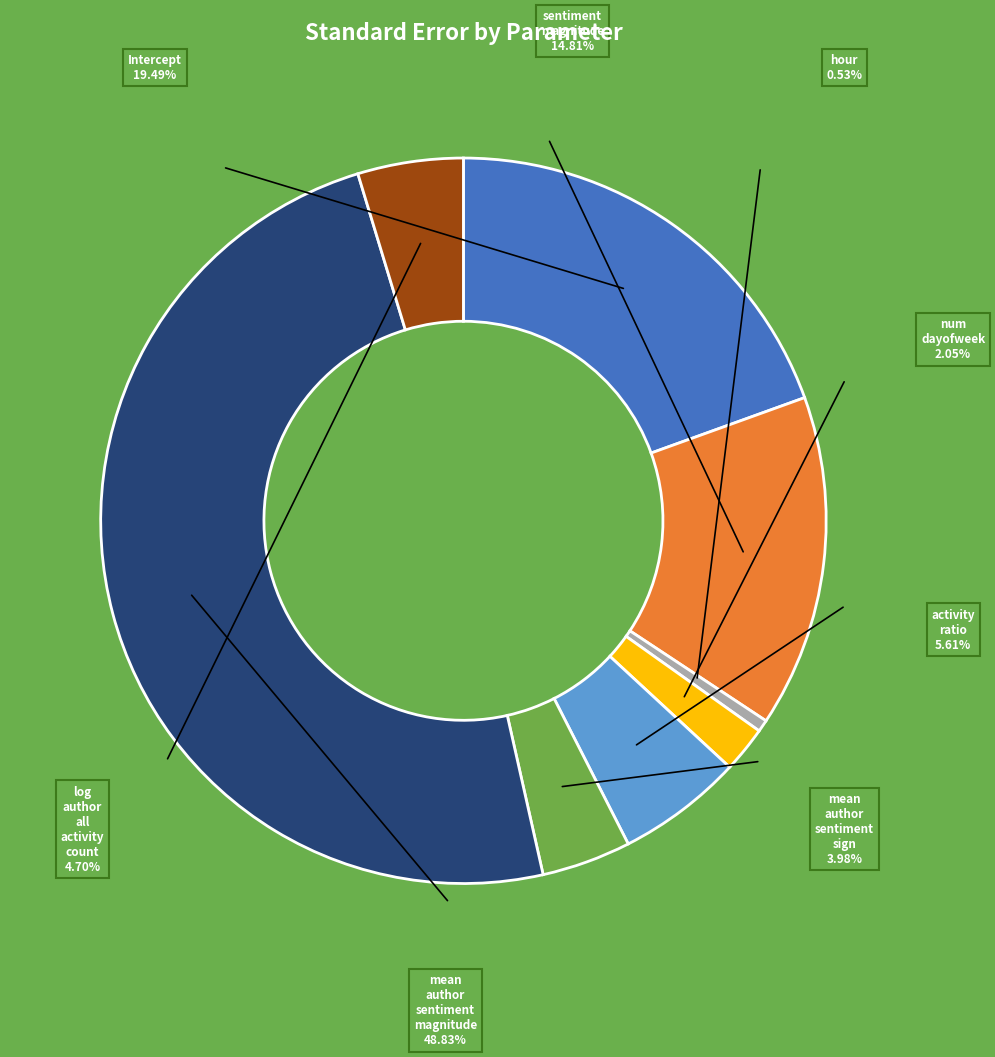

Is there a majority slice in this chart?

No